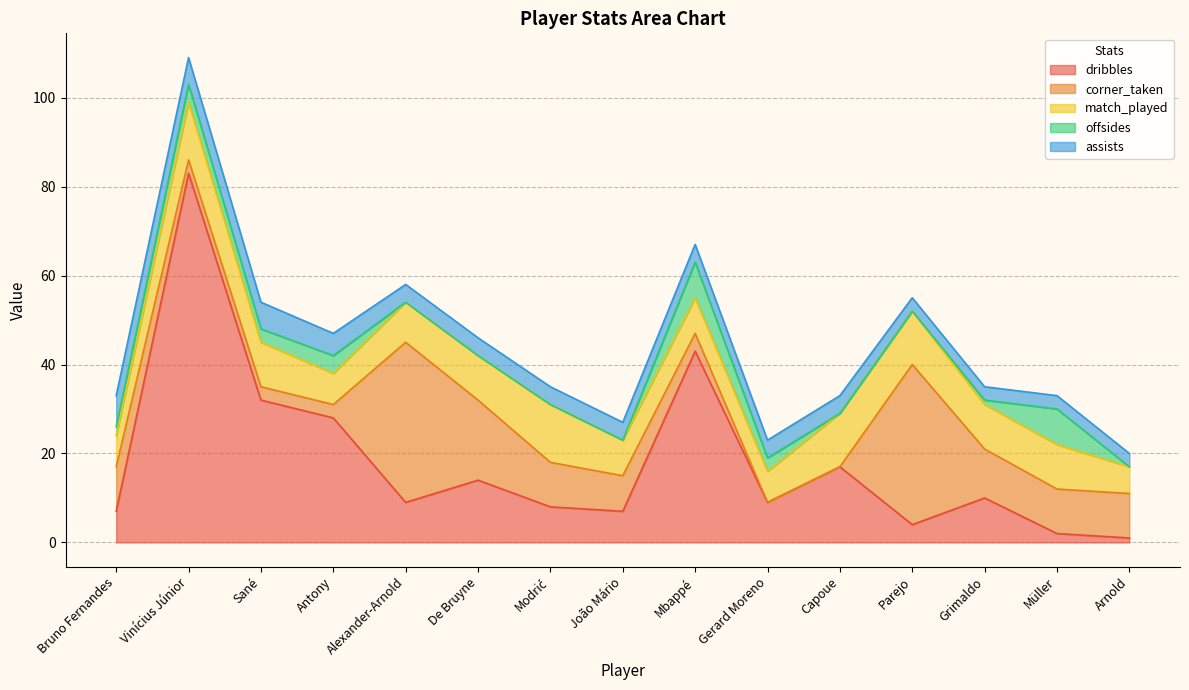

How many interior local peaks does the corner_taken series have?

2